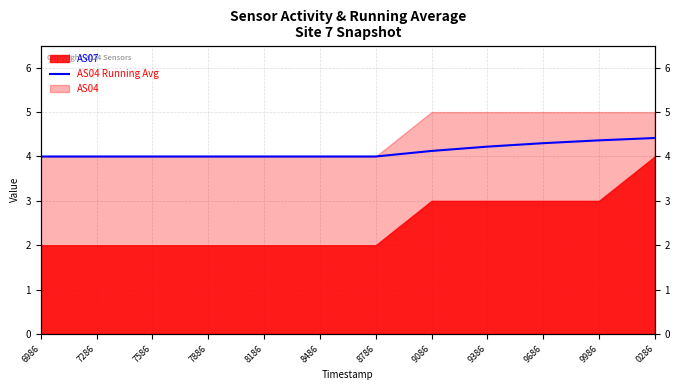

What value does the data have at 8486?

4.0